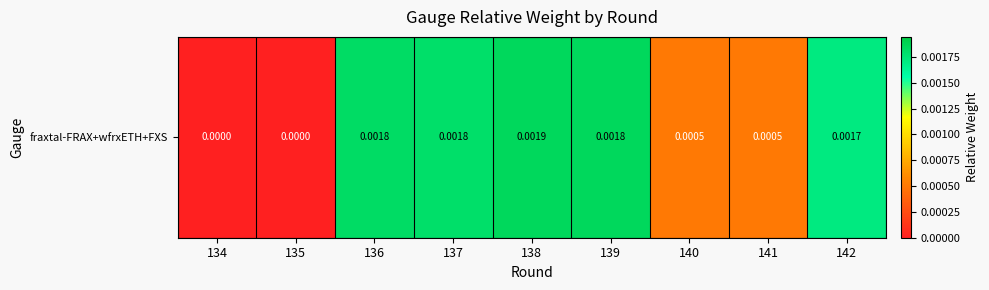

The chart shows a value of 0.0 at 142. True or false?

True